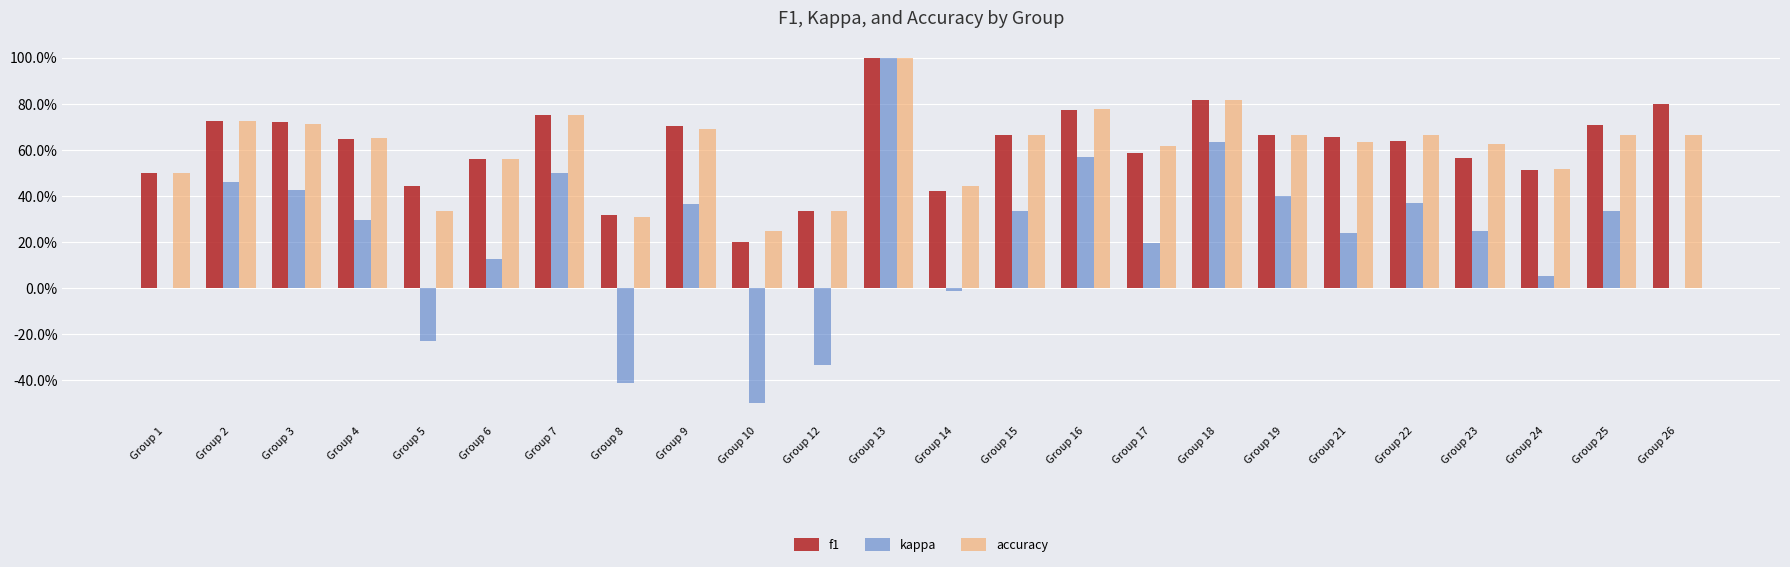

What is the value of the kappa bar at the 23rd from the left?

0.3